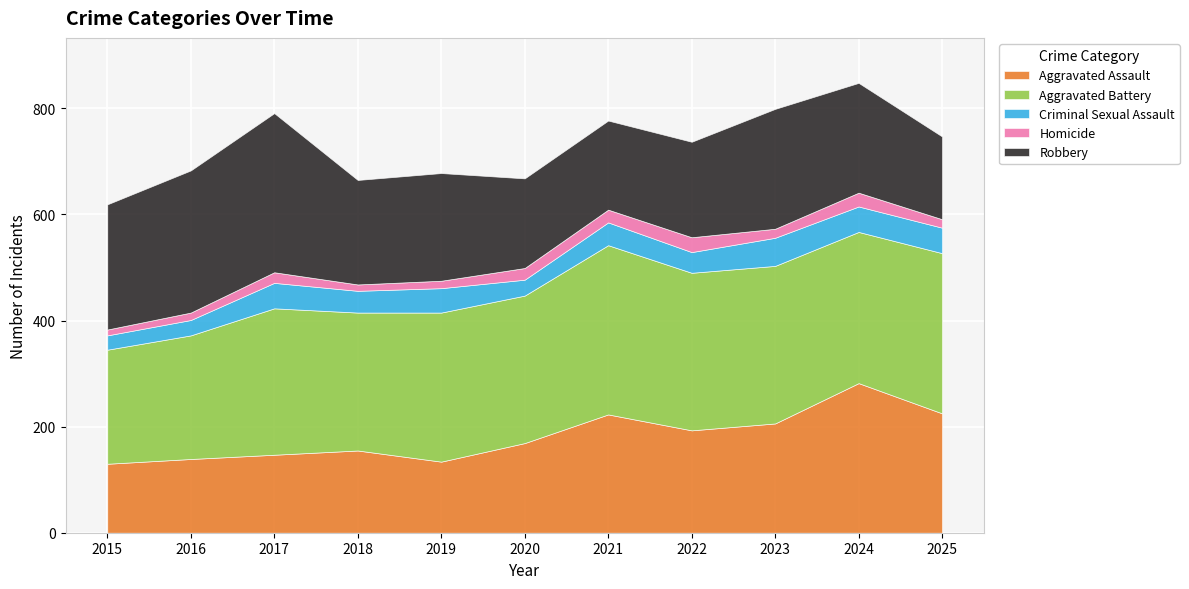

Where is the first local maximum for Aggravated Battery?

2017